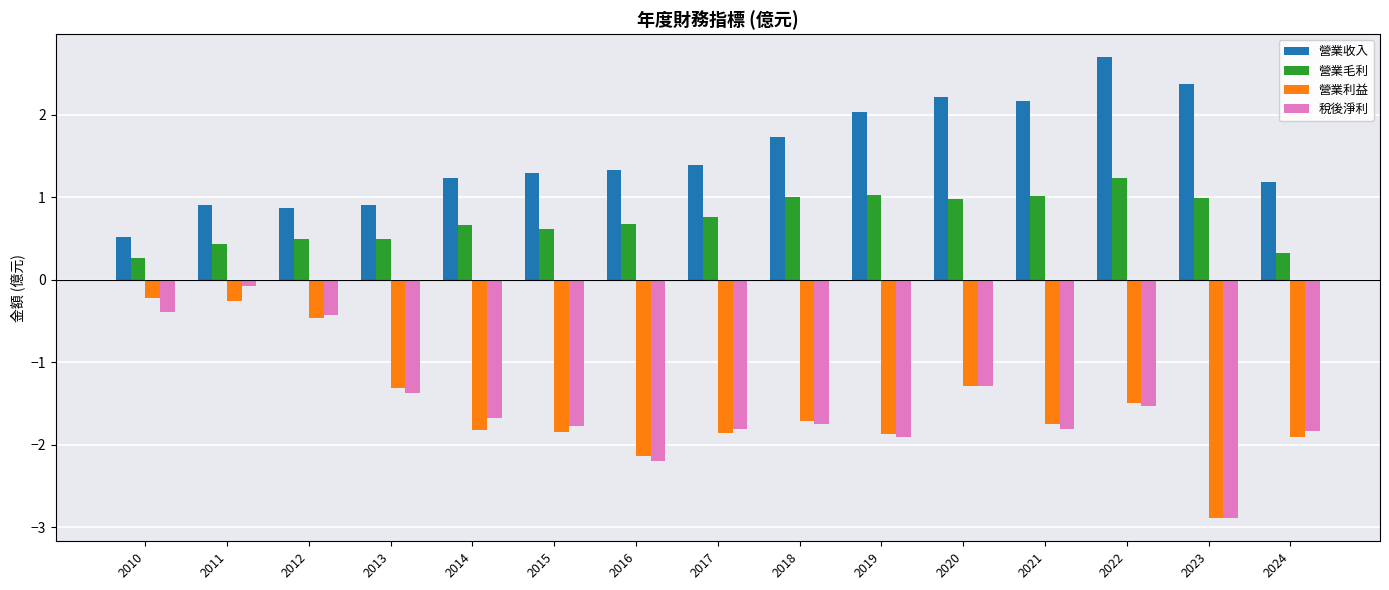

Rank the series by their maximum value, from highest to lowest.

營業收入, 營業毛利, 稅後淨利, 營業利益